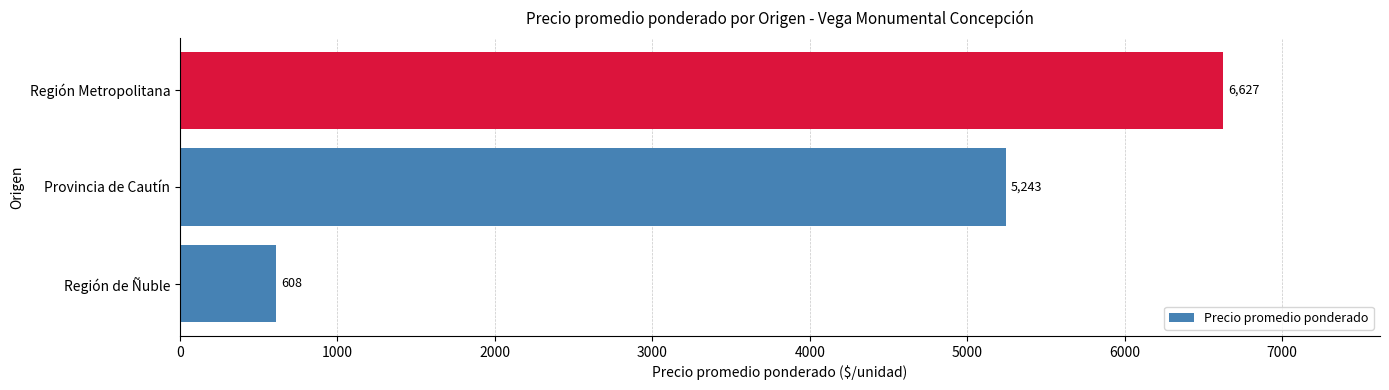

The value at Región Metropolitana is 9580. True or false?

False